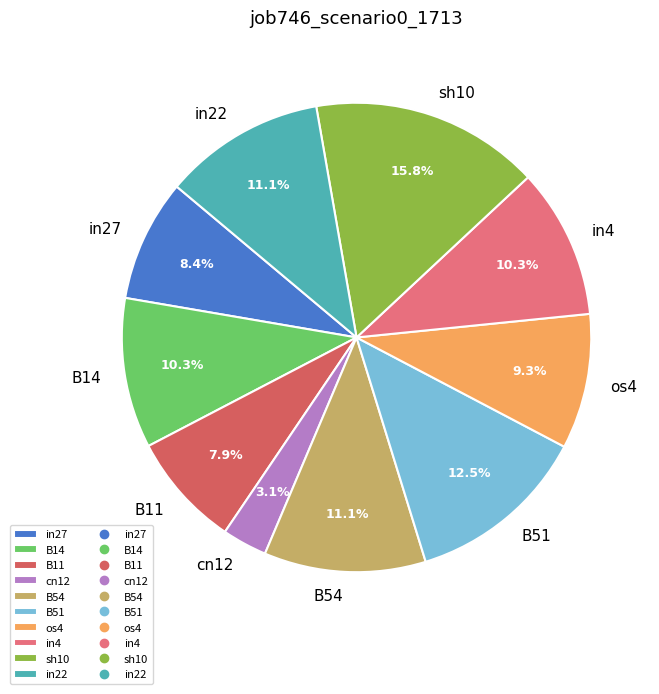

Which has a higher value, B14 or B51?

B51